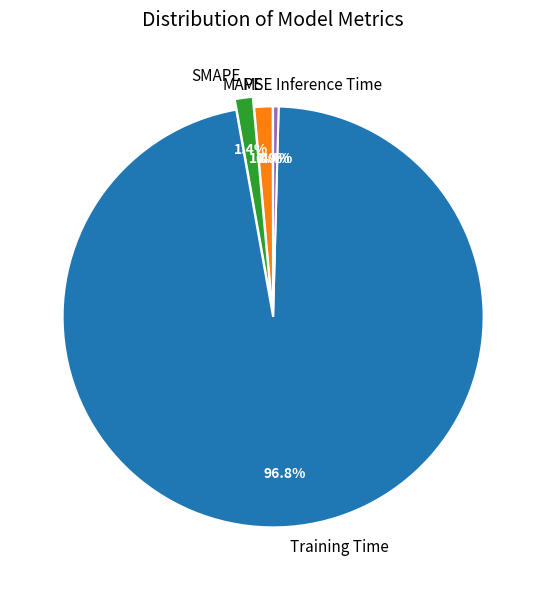

Between MAPE and Training Time, which is larger?

Training Time